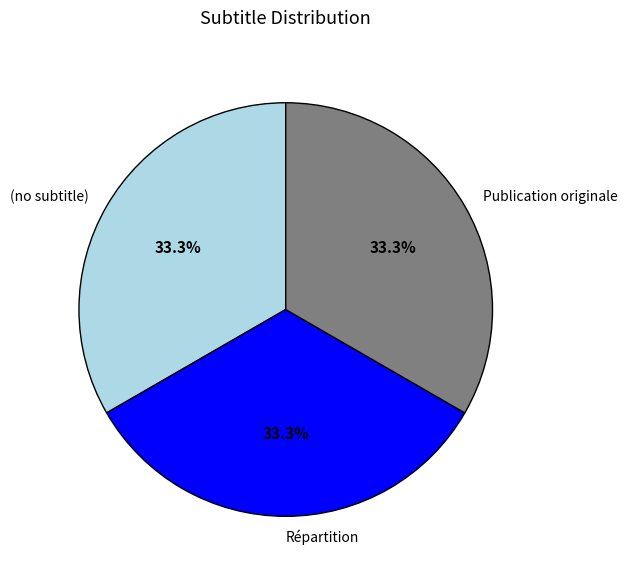

How many segments does this pie chart have?

3